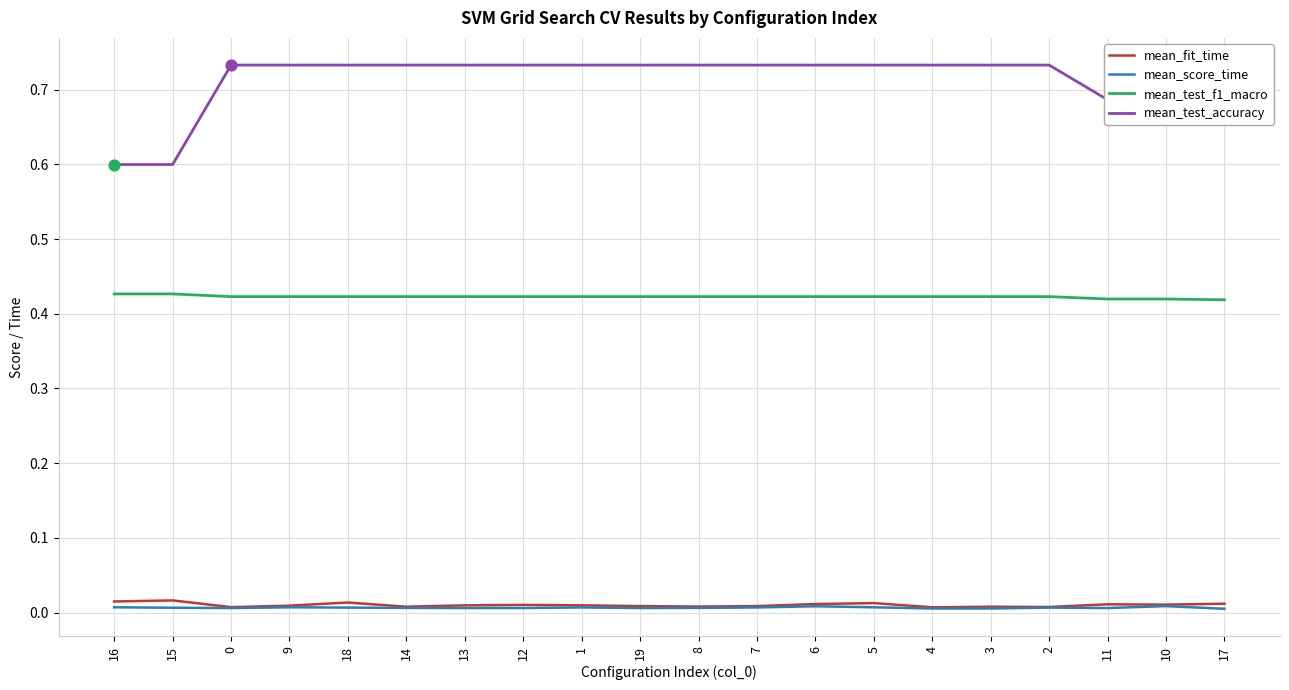

Is the value of mean_fit_time at 3 greater than the value of mean_test_f1_macro at 3?

No